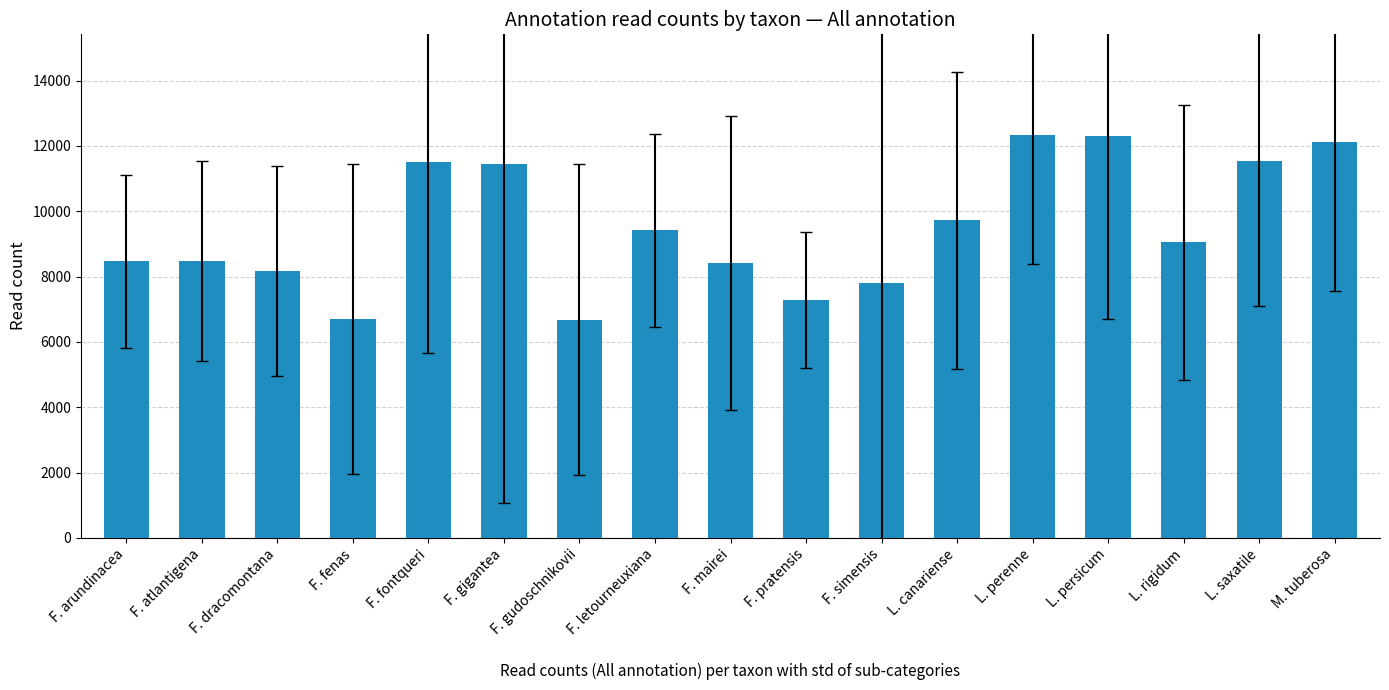

What is the label of the 7th bar from the right?

F. simensis